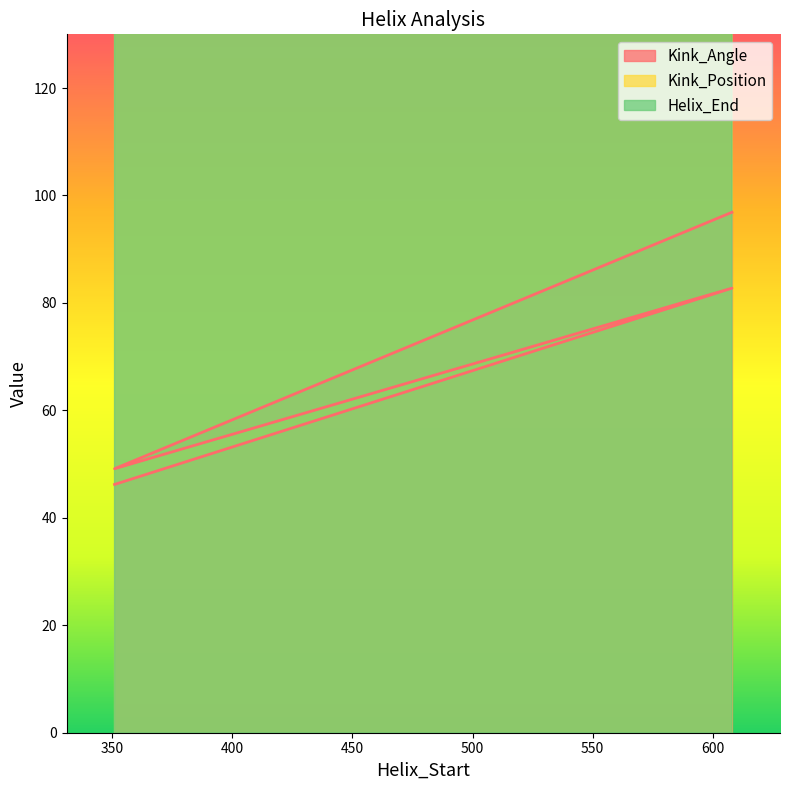

How many distinct data groups are displayed?

3